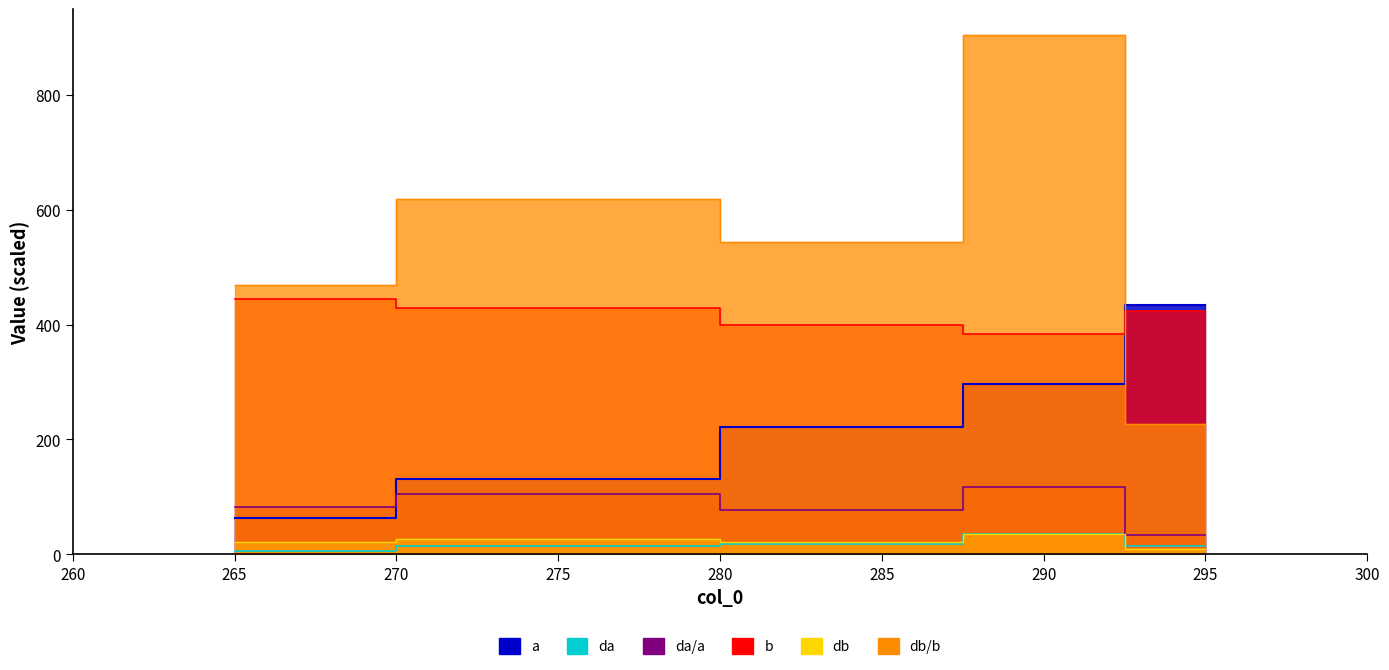

How many lines are shown in the chart?

6